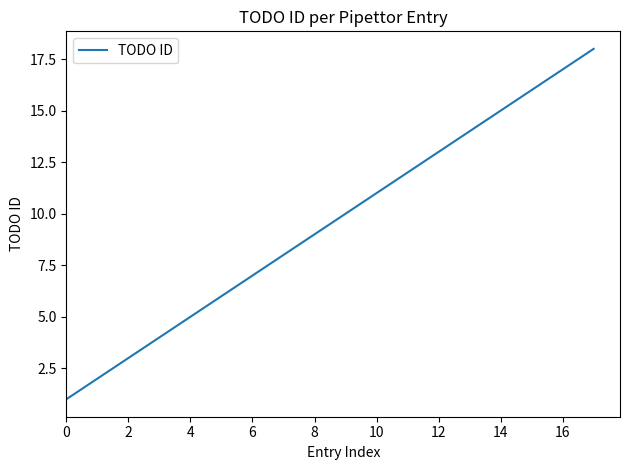

What is the greatest value displayed?

18